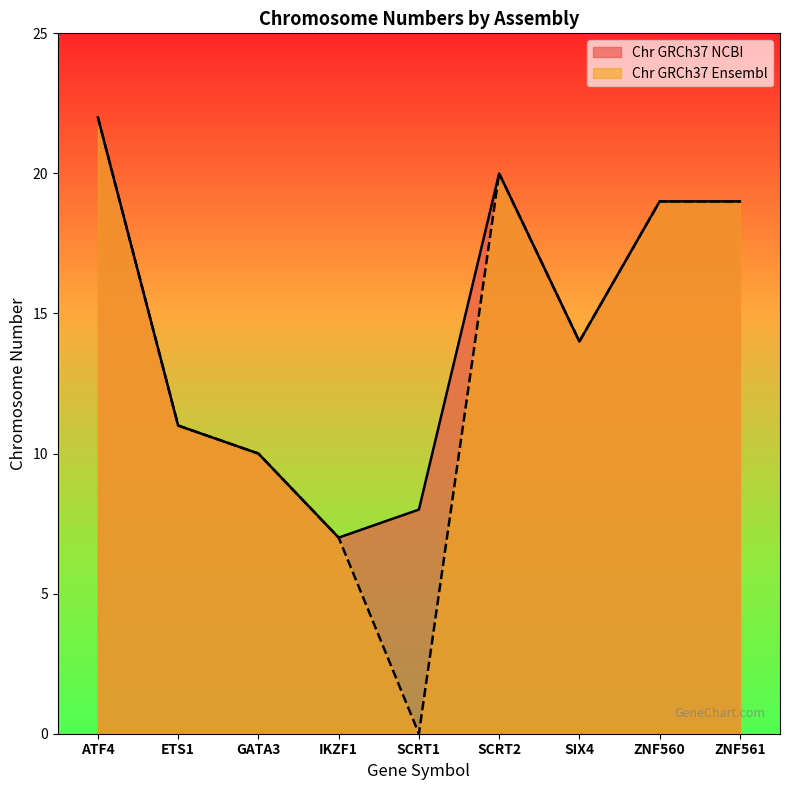

Where does the Chr GRCh37 NCBI series first go above 14?

ATF4